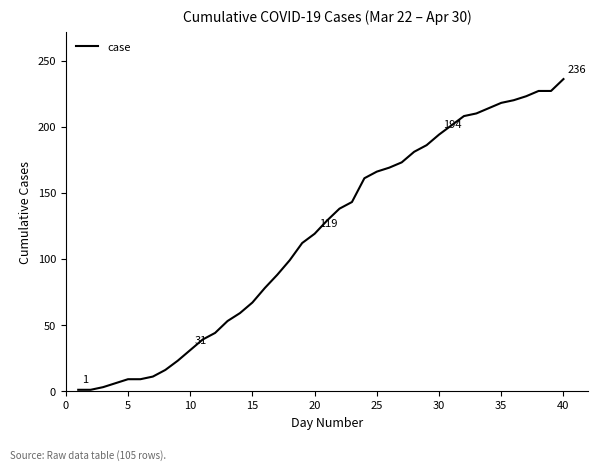

What is the difference between the maximum and minimum values?

235